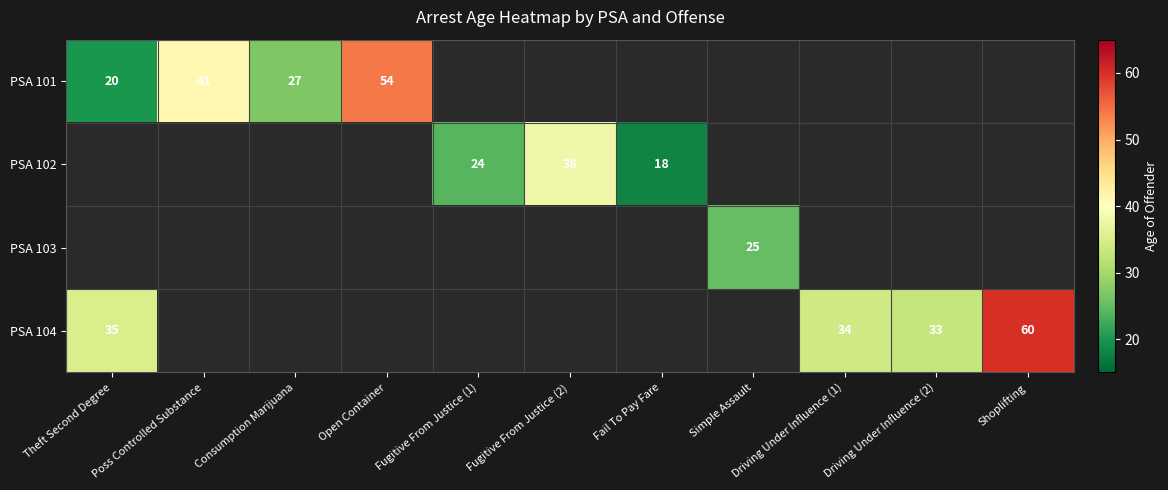

Is it true that PSA 101 equals 97 at Open Container?

False